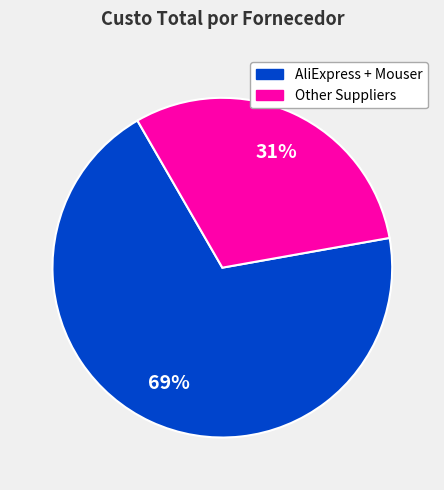

To the nearest percent, what is the average slice percentage?

50%